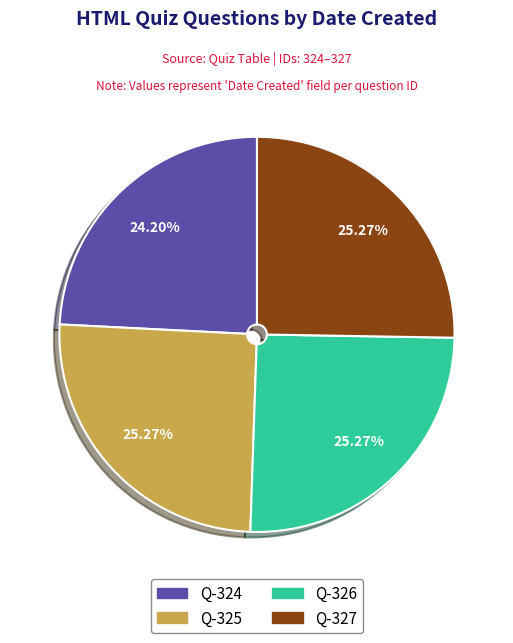

How many segments does this pie chart have?

4